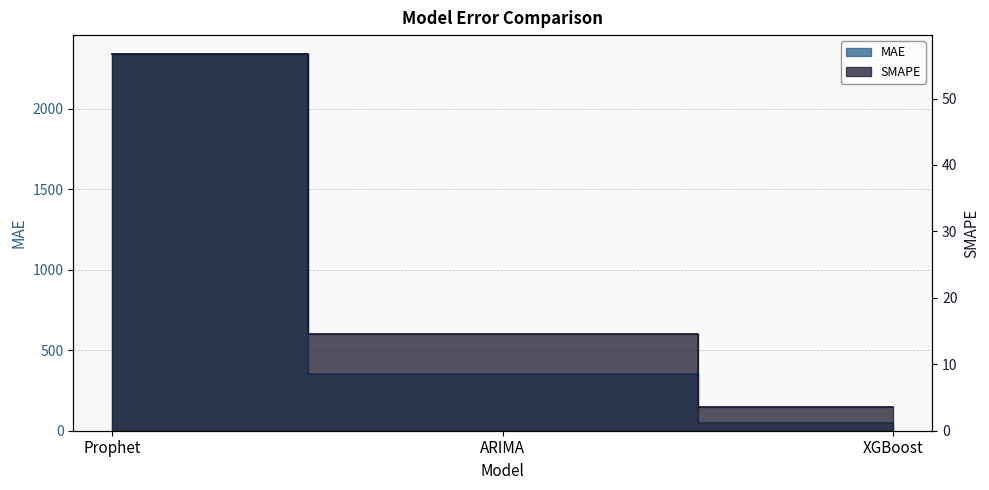

What is the label of the 3rd point from the right?

Prophet